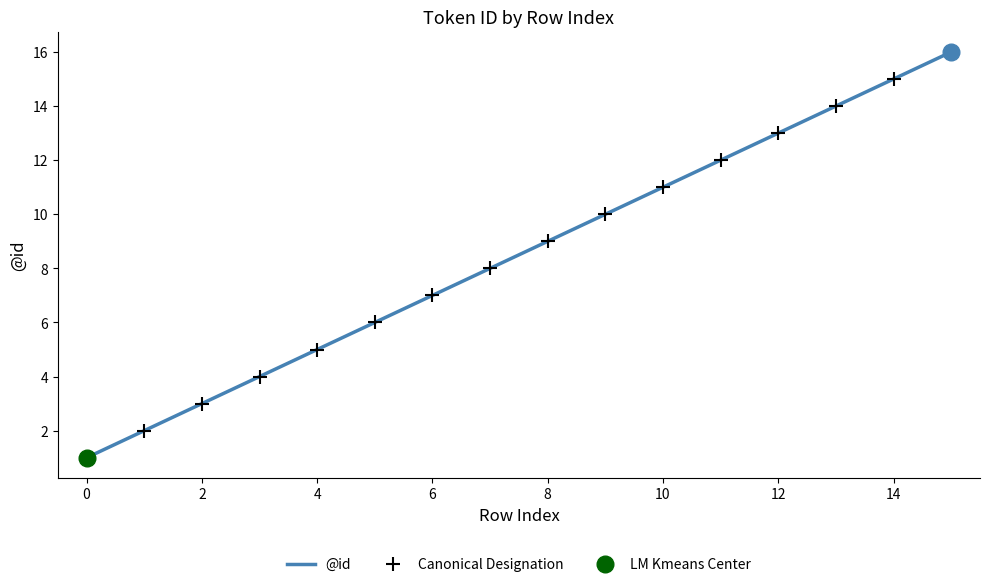

The value at 14 is 15. True or false?

True